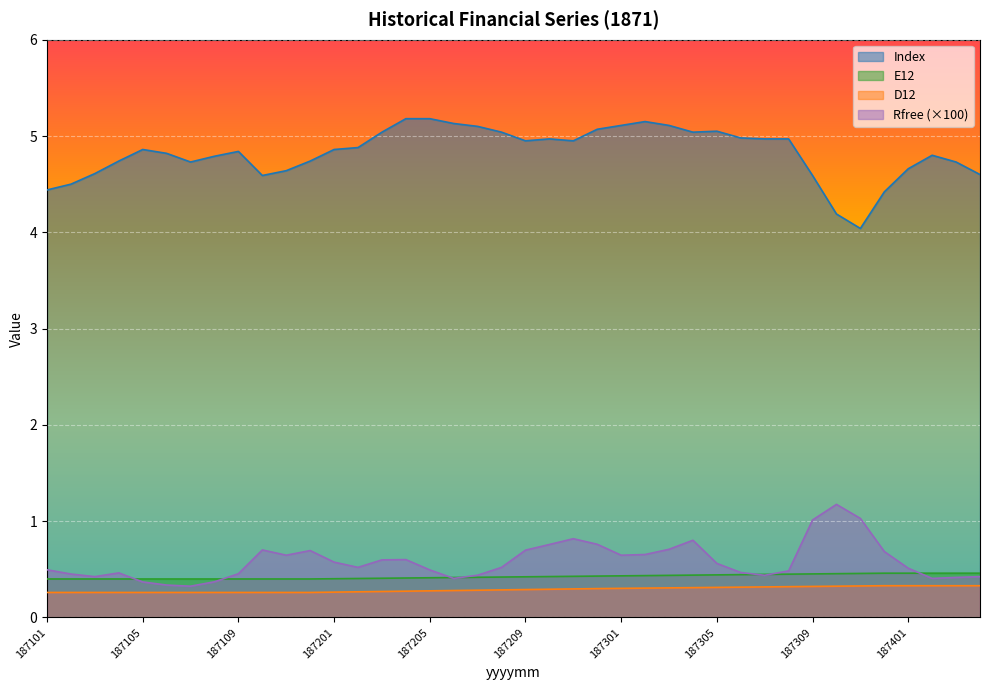

Reading left to right, transcribe all the data shown in this chart.

Index: 4.4	4.5	4.6	4.7	4.9	4.8	4.7	4.8	4.8	4.6	4.6	4.7	4.9	4.9	5.0	5.2	5.2	5.1	5.1	5.0	5.0	5.0	5.0	5.1	5.1	5.2	5.1	5.0	5.0	5.0	5.0	5.0	4.6	4.2	4.0	4.4	4.7	4.8	4.7	4.6
E12: 0.4	0.4	0.4	0.4	0.4	0.4	0.4	0.4	0.4	0.4	0.4	0.4	0.4	0.4	0.4	0.4	0.4	0.4	0.4	0.4	0.4	0.4	0.4	0.4	0.4	0.4	0.4	0.4	0.4	0.4	0.4	0.5	0.5	0.5	0.5	0.5	0.5	0.5	0.5	0.5
D12: 0.3	0.3	0.3	0.3	0.3	0.3	0.3	0.3	0.3	0.3	0.3	0.3	0.3	0.3	0.3	0.3	0.3	0.3	0.3	0.3	0.3	0.3	0.3	0.3	0.3	0.3	0.3	0.3	0.3	0.3	0.3	0.3	0.3	0.3	0.3	0.3	0.3	0.3	0.3	0.3
Rfree: 0.5	0.5	0.4	0.5	0.4	0.3	0.3	0.4	0.5	0.7	0.6	0.7	0.6	0.5	0.6	0.6	0.5	0.4	0.4	0.5	0.7	0.8	0.8	0.8	0.6	0.7	0.7	0.8	0.6	0.5	0.4	0.5	1.0	1.2	1.0	0.7	0.5	0.4	0.4	0.4